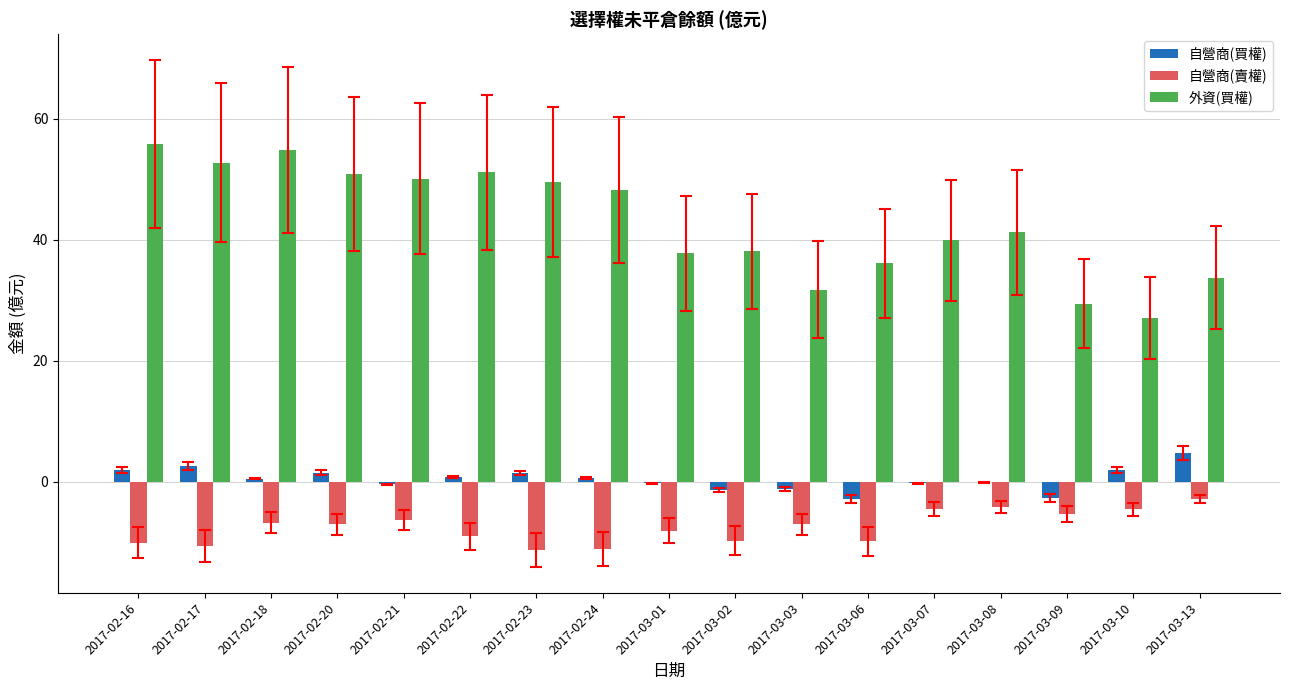

Is it true that 自營商(賣權) equals -4.2 at 2017-03-08?

True